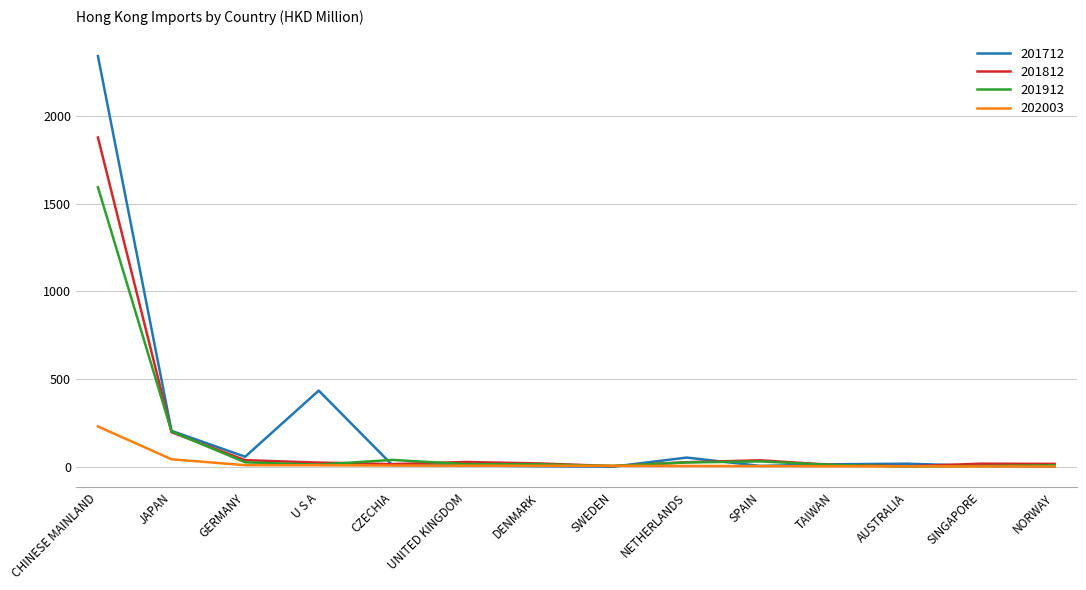

Which series has the widest spread of values?

201712